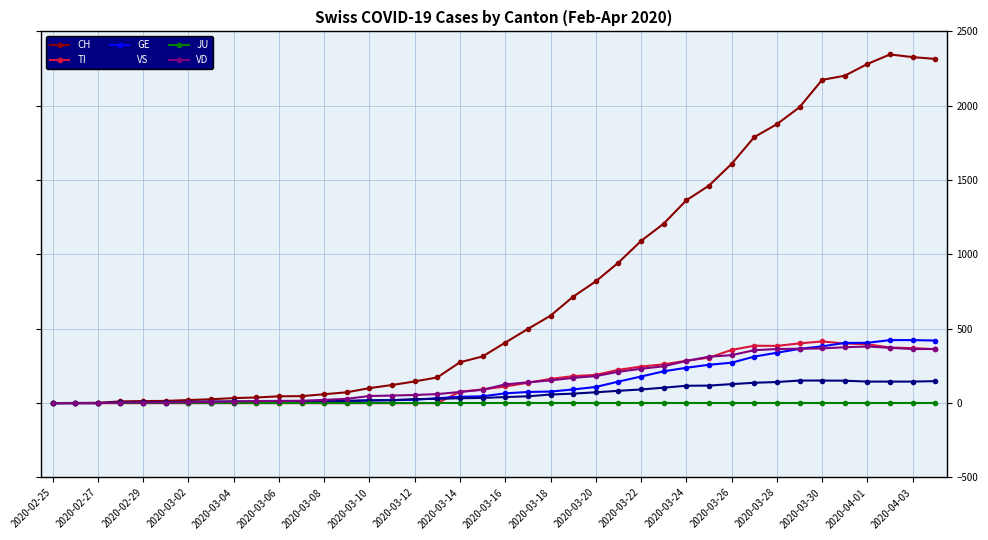

Is this an area chart (filled region under the line)?

No